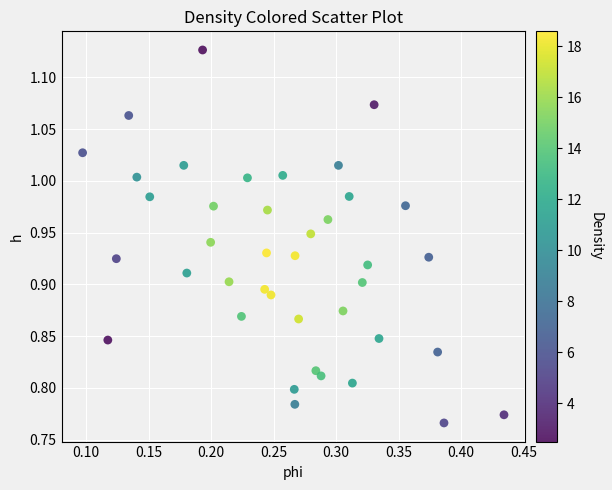

What is the range of Y values (max minus min)?

0.4